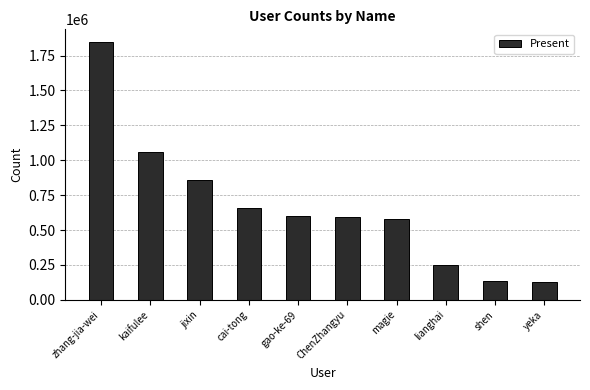

Between zhang-jia-wei and shen, which is larger?

zhang-jia-wei